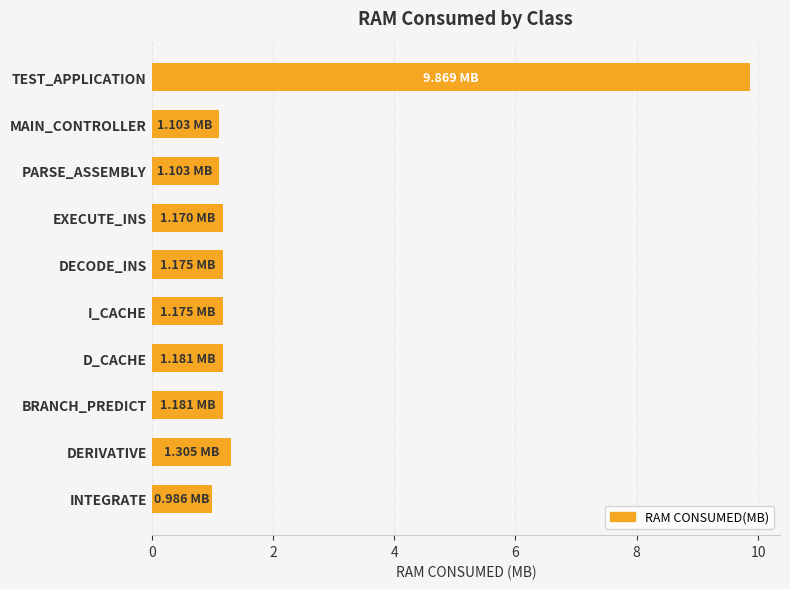

Which category has the lowest value across all series?

INTEGRATE